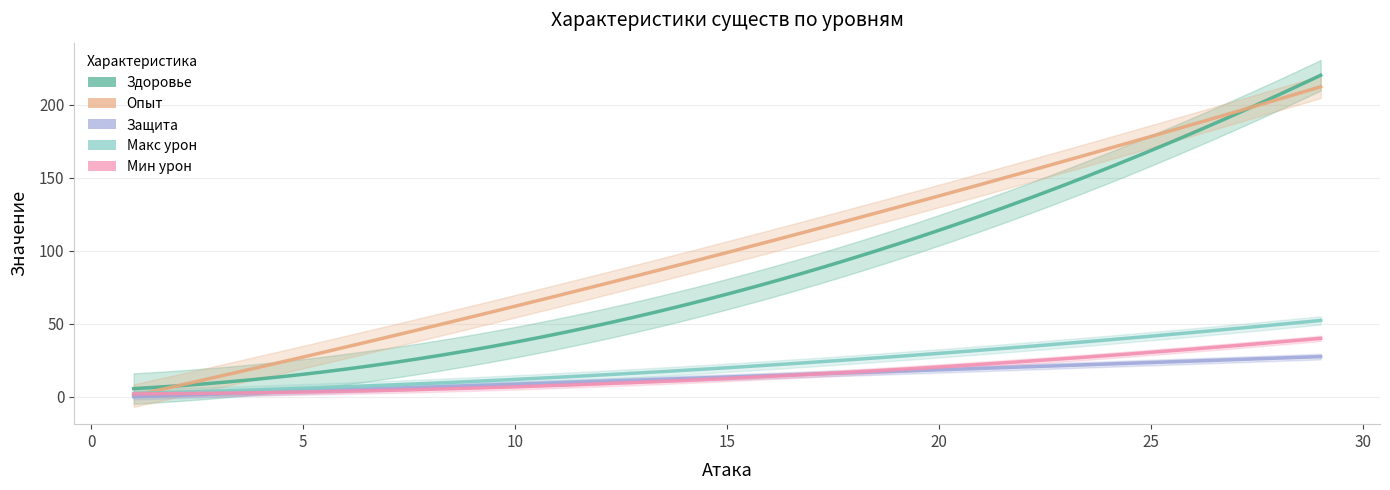

How many data points does each series have?

7